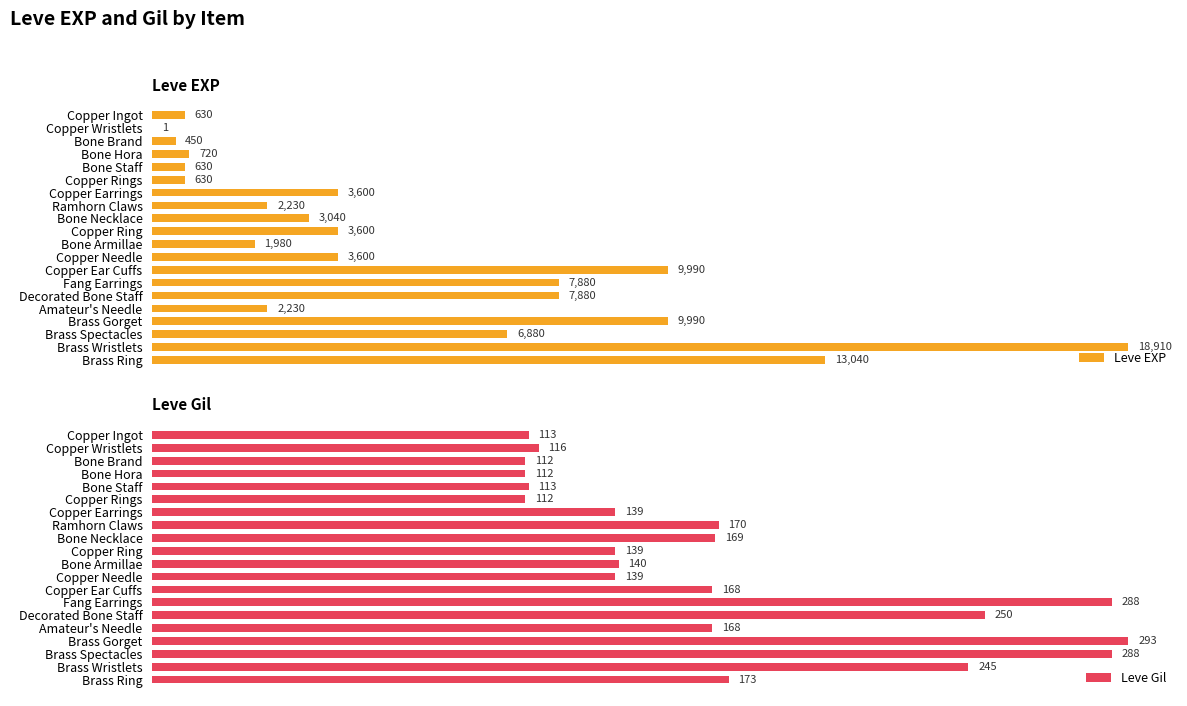

What are all the series names shown in the legend?

Leve EXP, Leve Gil